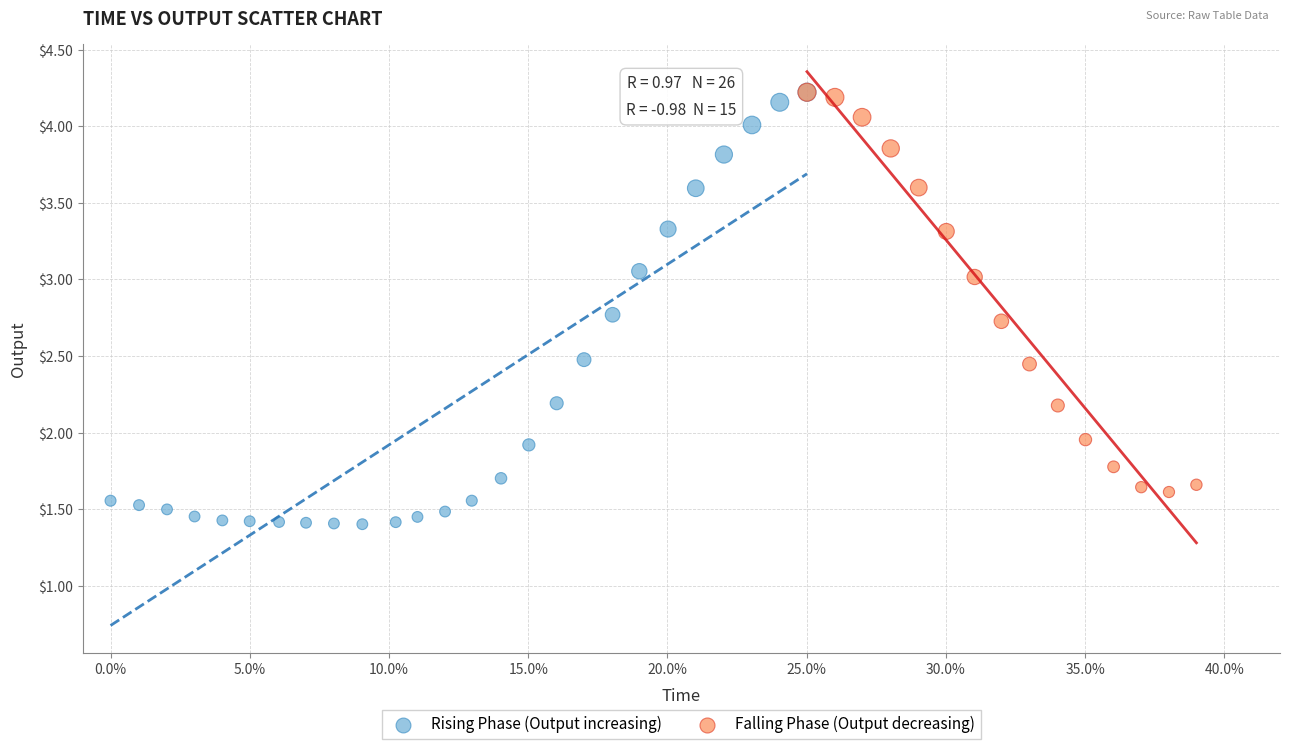

Which series reaches the minimum Y coordinate?

Rising Phase (Output increasing)